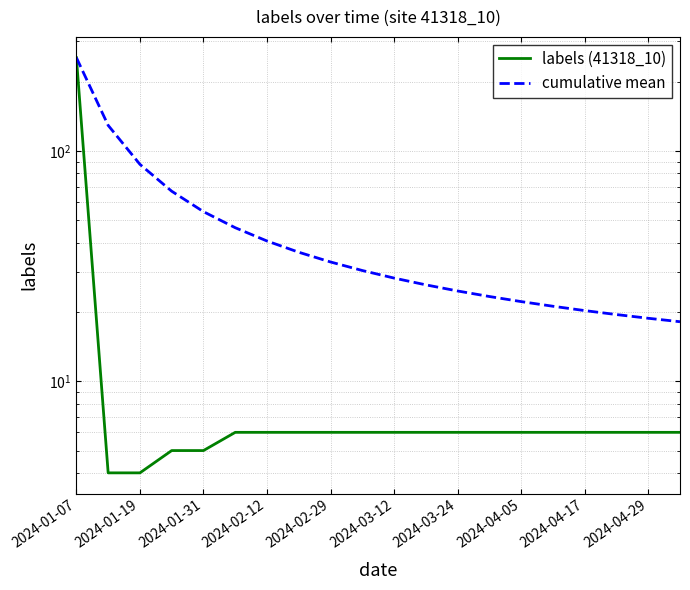

What is the total value across all series at 11?

32.2